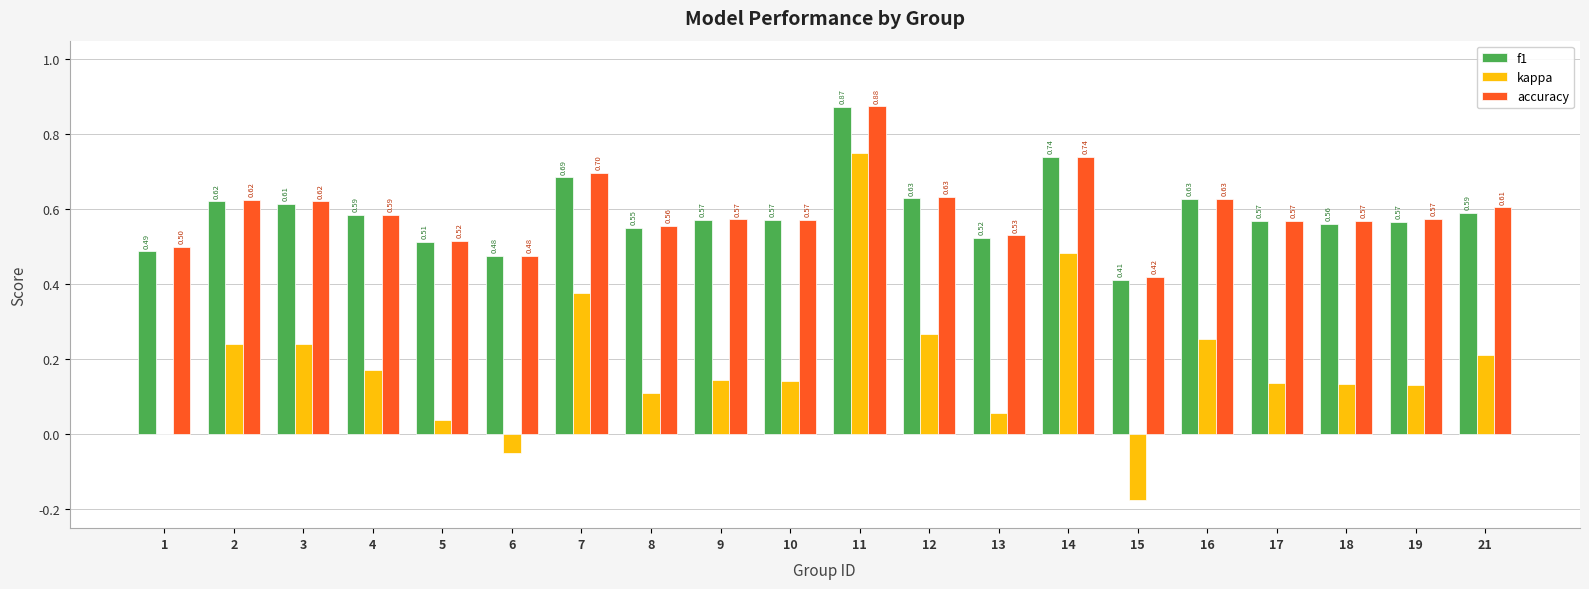

Between 11 and 14, which series saw the biggest shift?

kappa